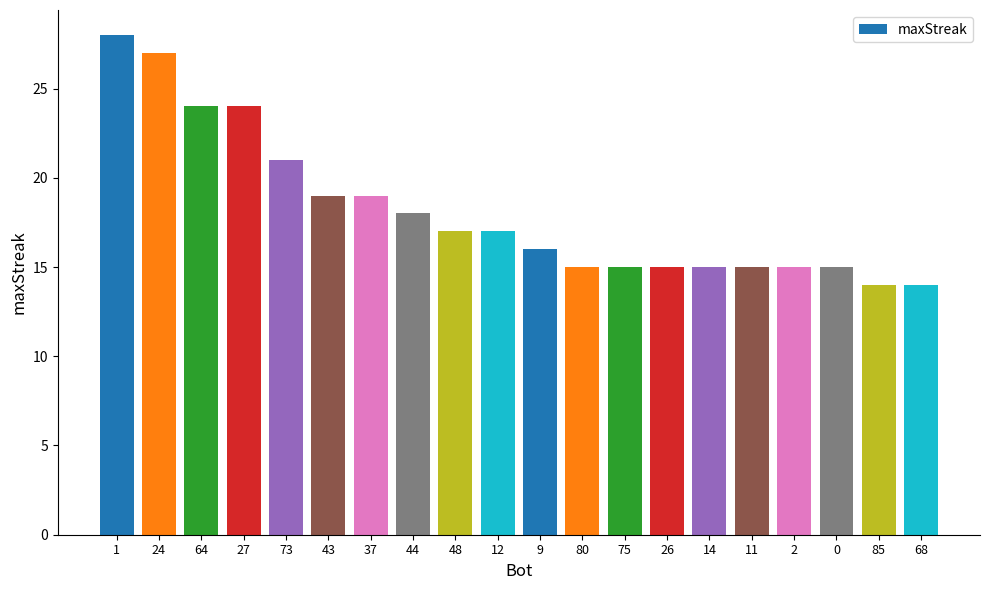

Reading right to left, list all the values displayed in this chart.

68=14	85=14	0=15	2=15	11=15	14=15	26=15	75=15	80=15	9=16	12=17	48=17	44=18	37=19	43=19	73=21	27=24	64=24	24=27	1=28